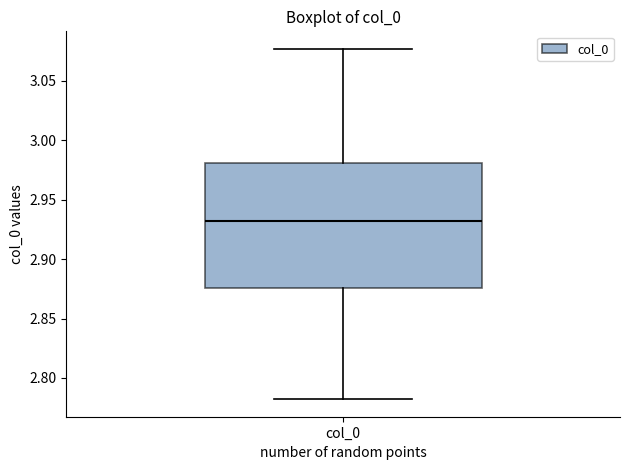

Where is the lower edge of the box for col_0 on the y-axis? The values are not printed on the chart, so give them approximately, as read against the axis.

2.875